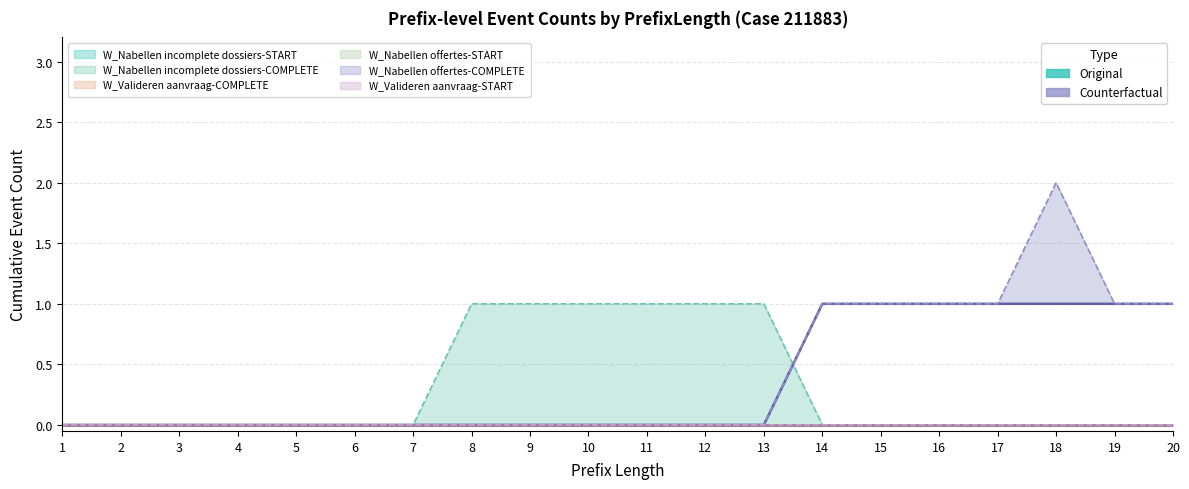

Rank the categories by W_Valideren aanvraag-START value from lowest to highest.

1, 2, 3, 4, 5, 6, 7, 8, 9, 10, 11, 12, 13, 14, 15, 16, 17, 18, 19, 20